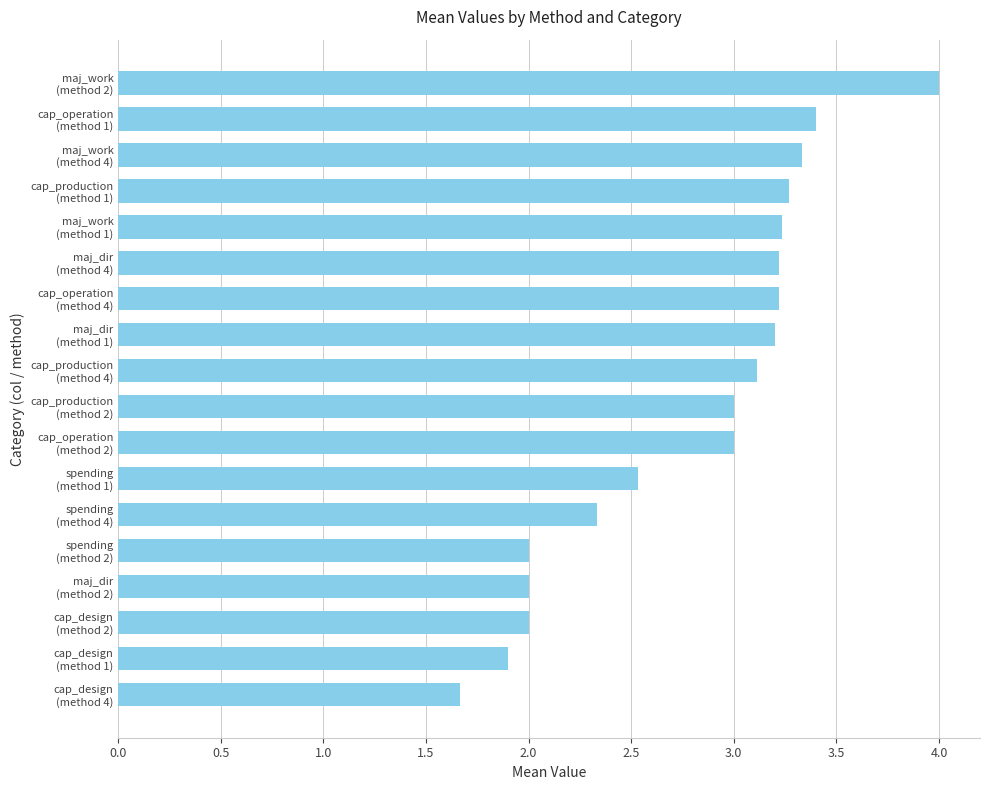

What is the value of the 4th bar from the top?

3.3